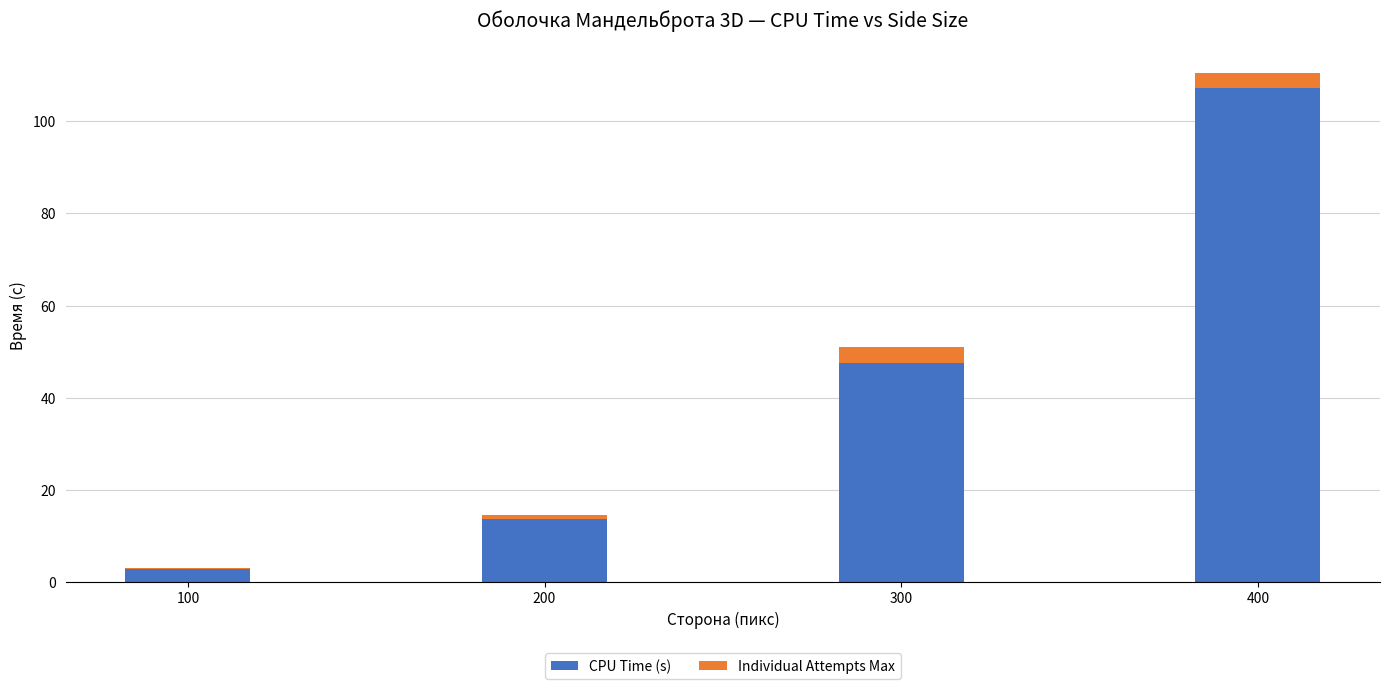

What is the maximum value for CPU Time (s)?

107.2